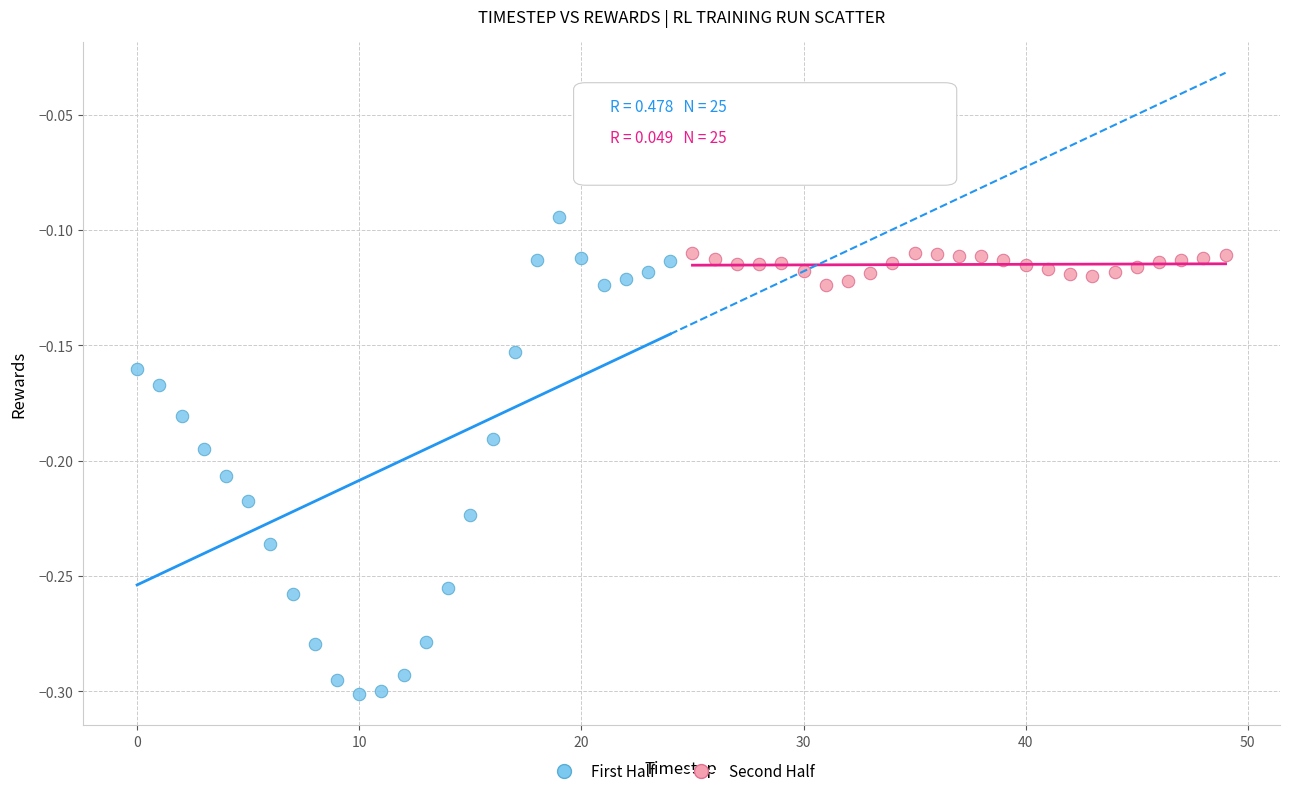

Which series reaches the maximum Y coordinate?

First Half